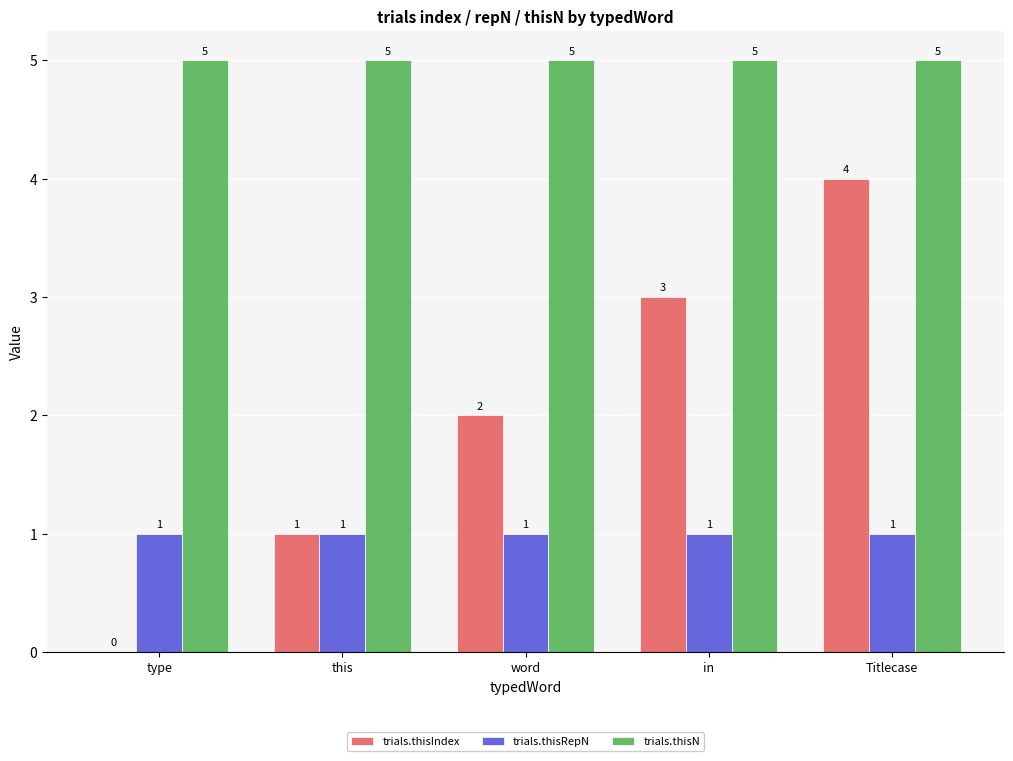

What is the sum of all trials.thisIndex values?

10